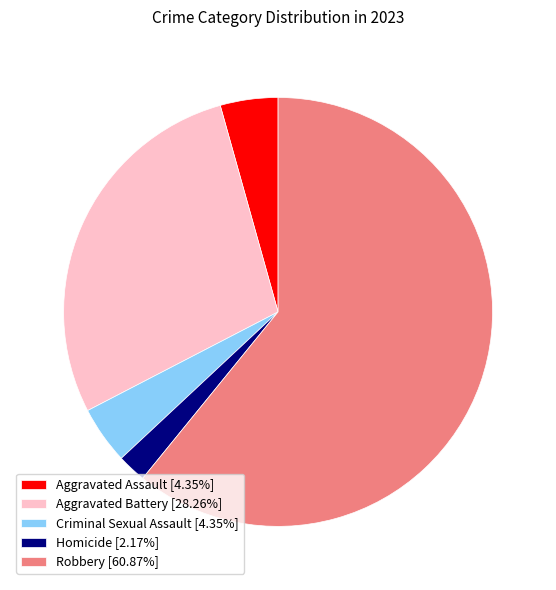

Is the sum of Criminal Sexual Assault [4.35%] and Robbery [60.87%] greater than half?

Yes